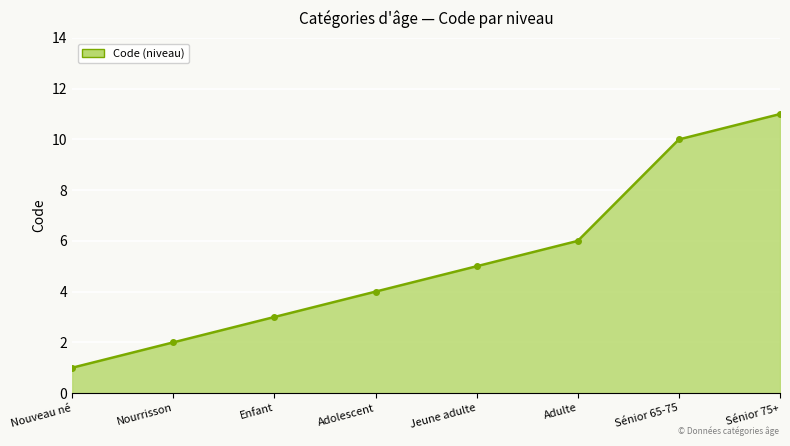

How many data points are less than 5?

4